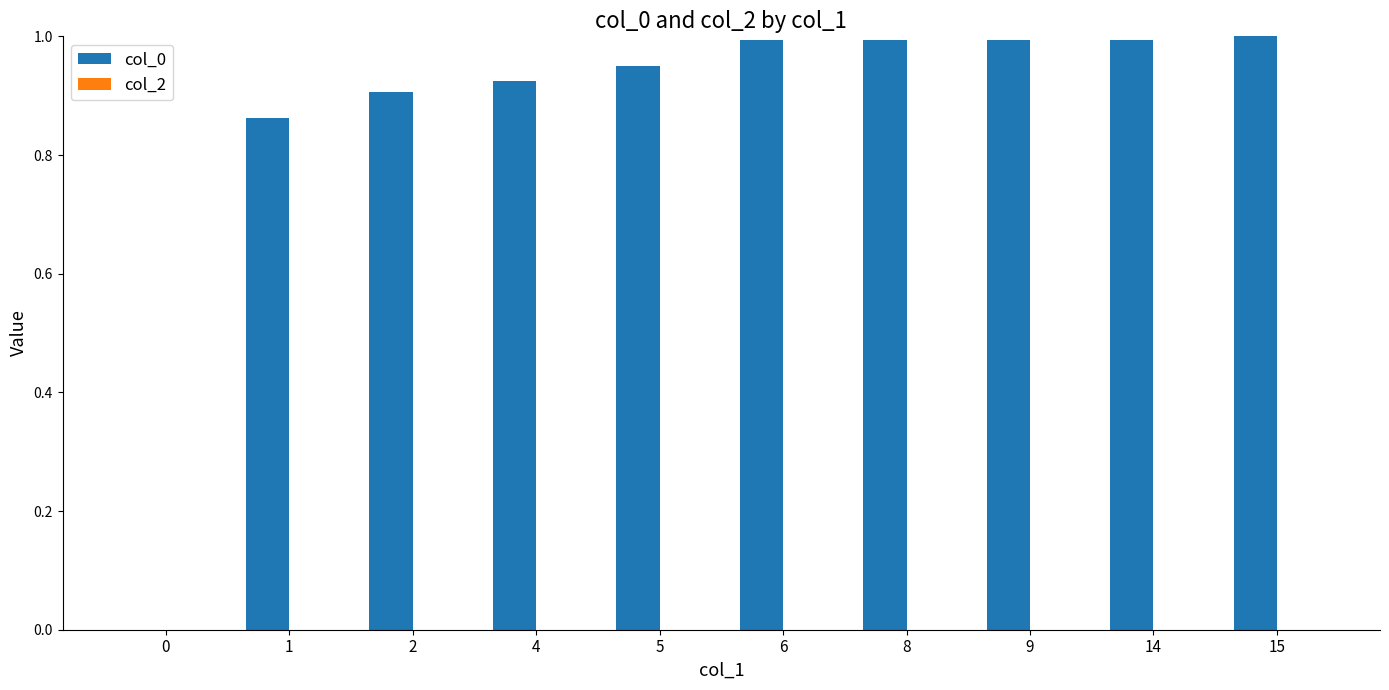

What is the change in value from 1 to 6?

+0.1